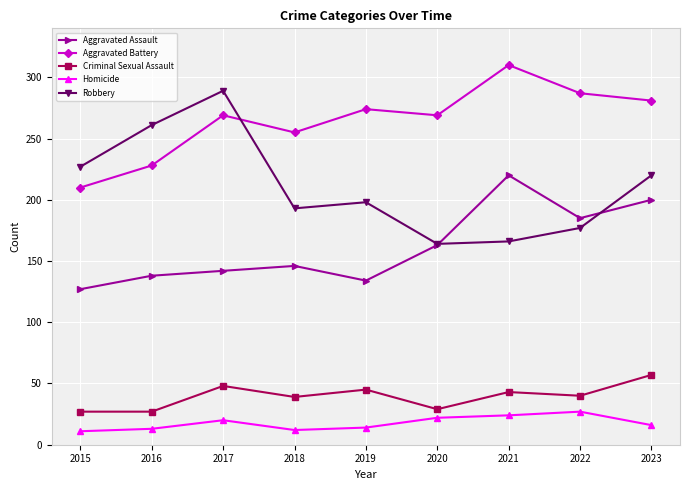

At how many categories does at least one series exceed 195?

9